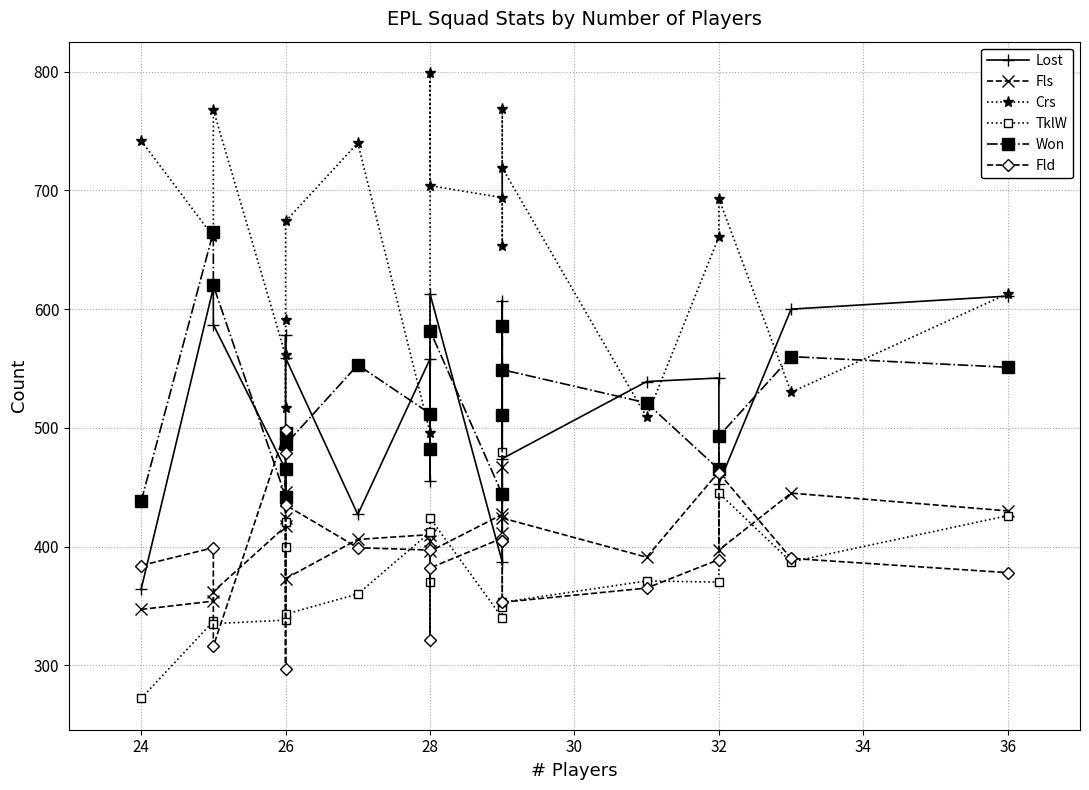

The value of Won at 26 is 679. True or false?

False